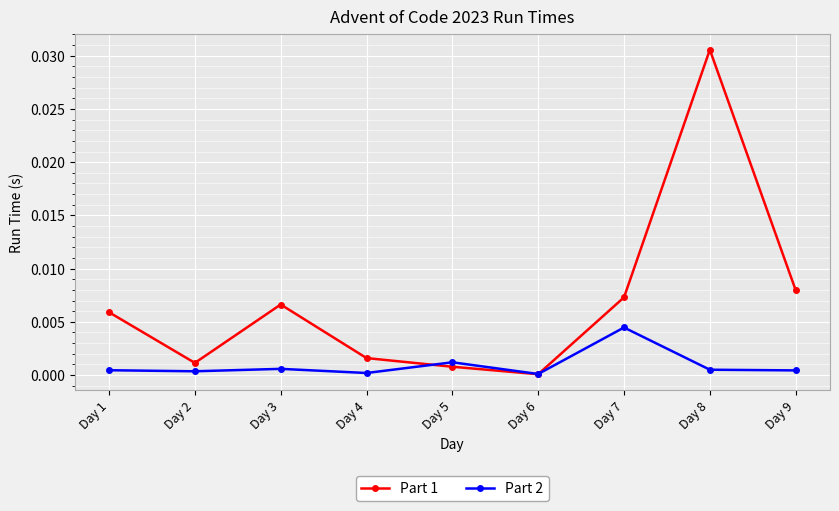

Between which two adjacent categories do Part 2 and Part 1 first intersect?

Day 4 and Day 5